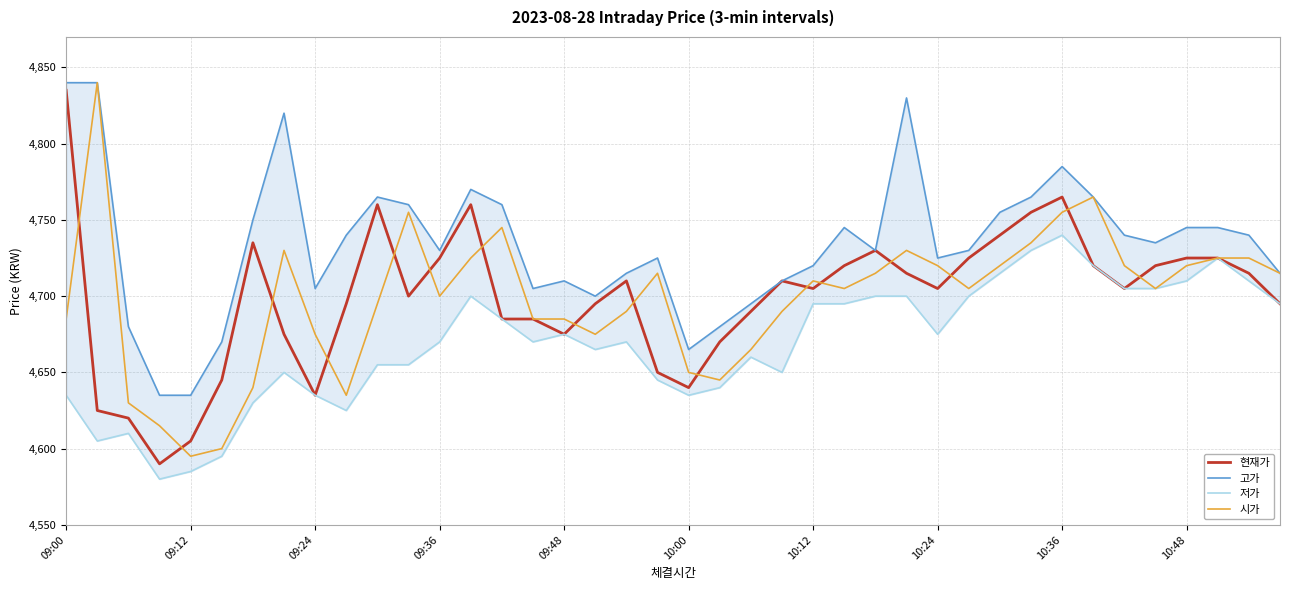

True or false: 현재가 and 저가 cross at least once.

False